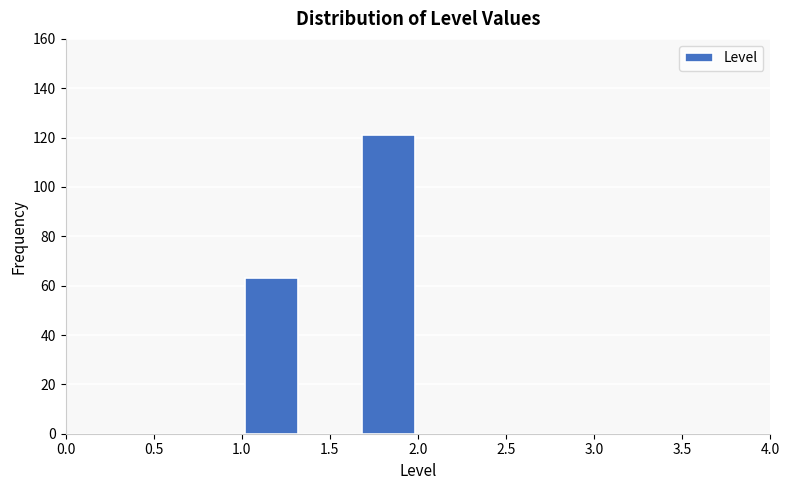

What is the height of the bar covering 1.65 to 2.00 on the x-axis? Neither the bar edges nor the heights are printed on the chart, so give them approximately, as read against the axes.

122